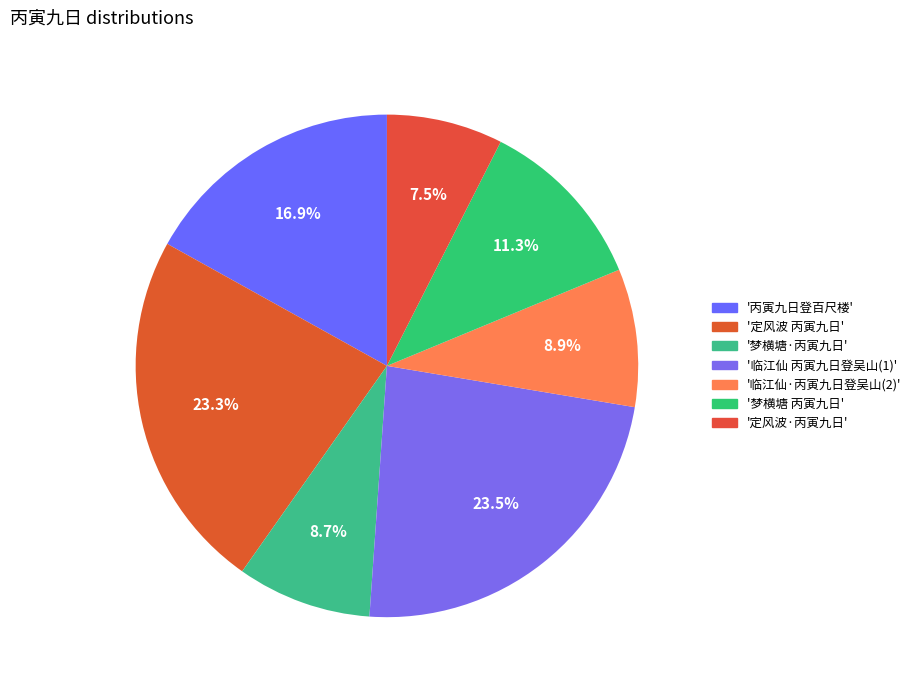

What is the smallest slice in the pie chart?

定风波·丙寅九日